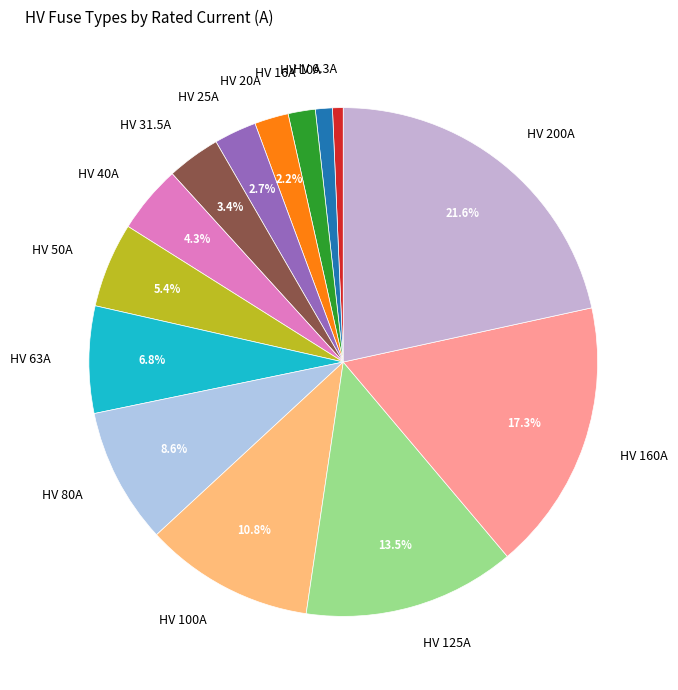

How many slices are in this pie chart?

14